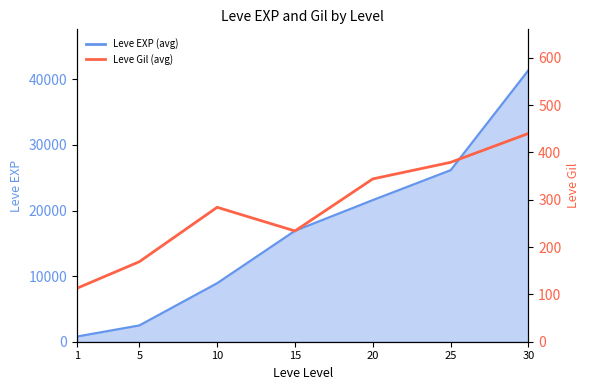

Which label corresponds to the smallest value in the chart?

1